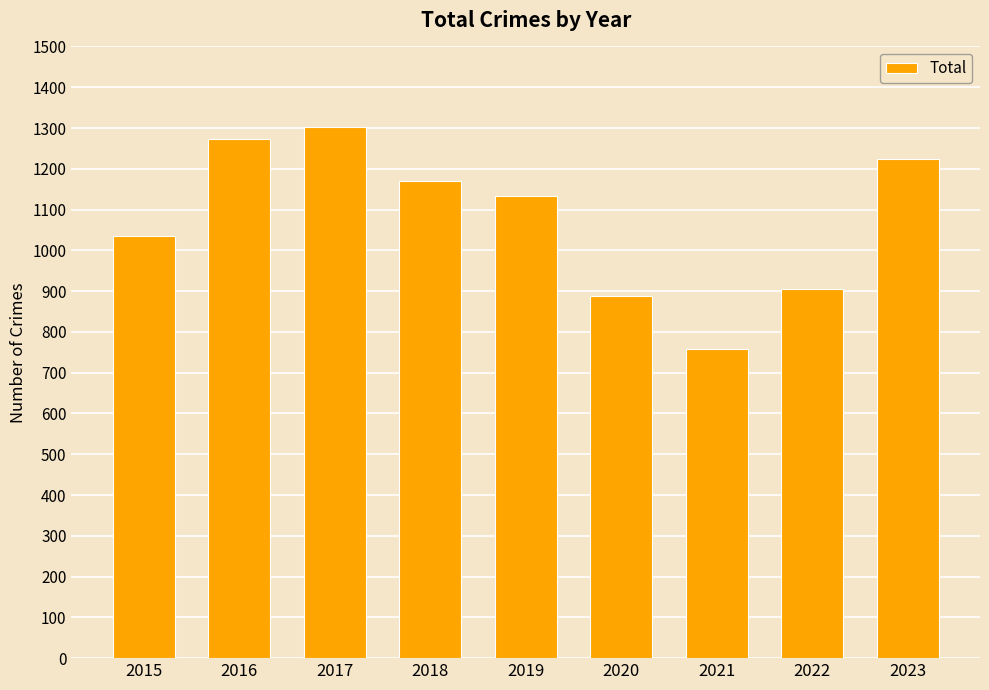

How many bars are there in total?

9